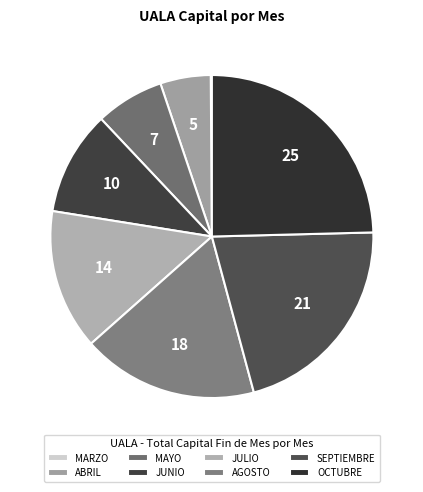

Rank the categories by value from highest to lowest.

OCTUBRE, SEPTIEMBRE, AGOSTO, JULIO, JUNIO, MAYO, ABRIL, MARZO